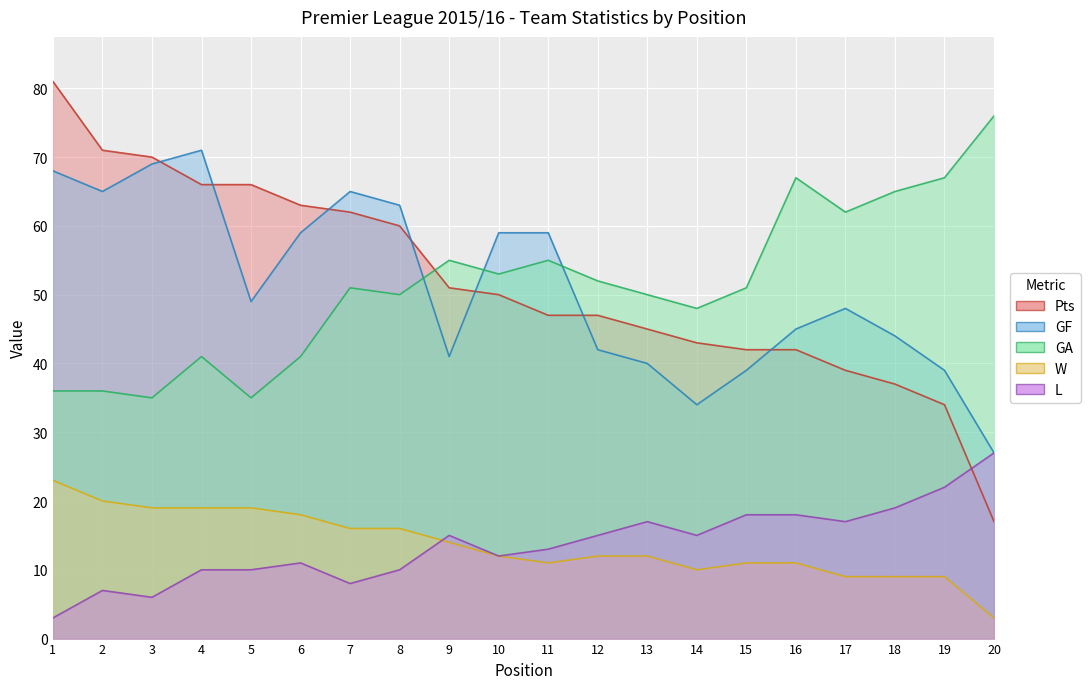

How many data points in Pts are above 50?

9